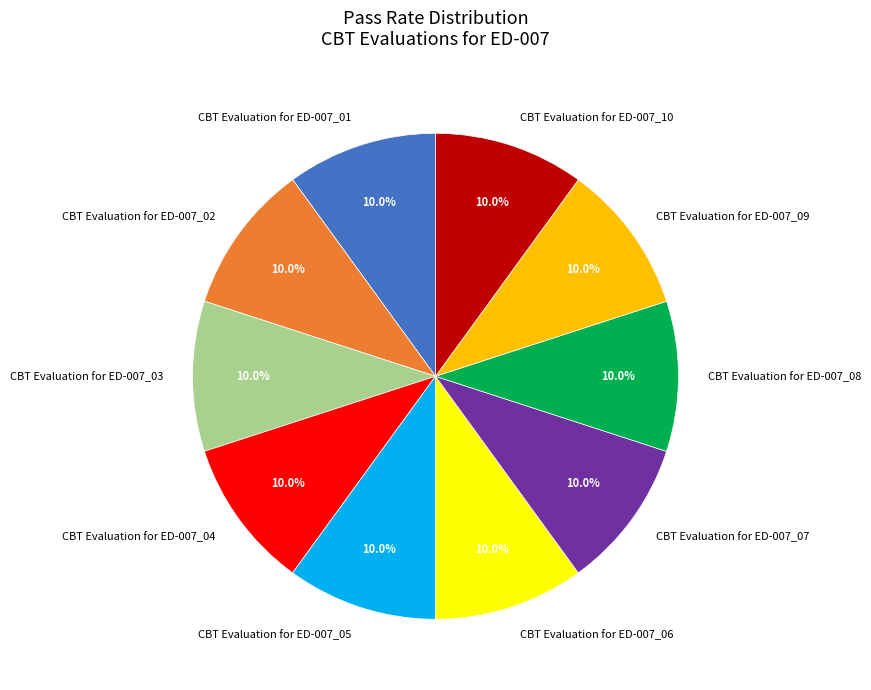

Count the number of slices in the pie.

10